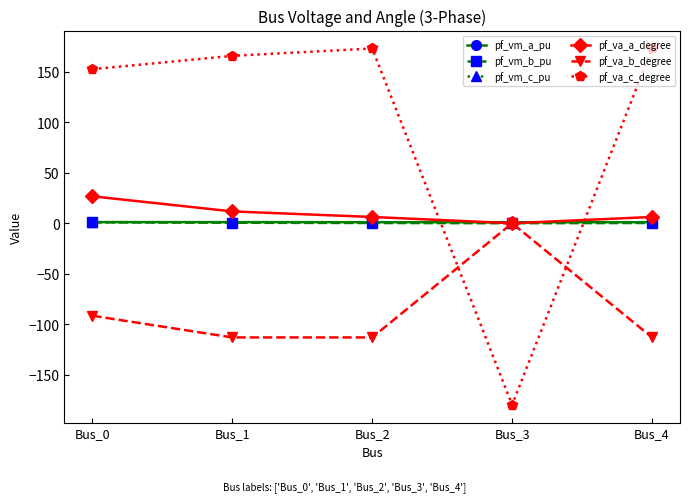

The pf_vm_b_pu series shows 0.2 at Bus_2. True or false?

True